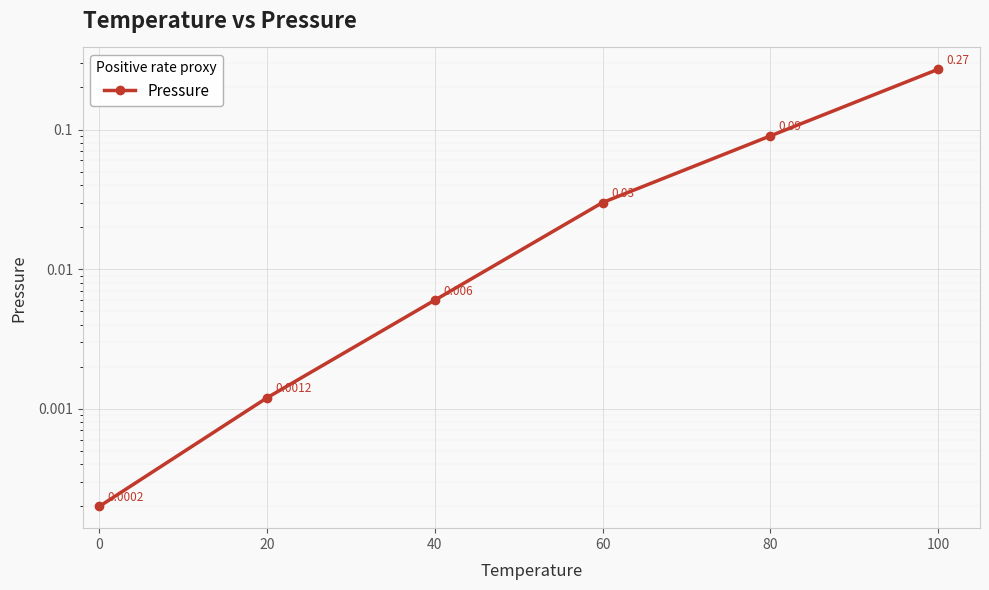

The value at 20 is 0.0. True or false?

True